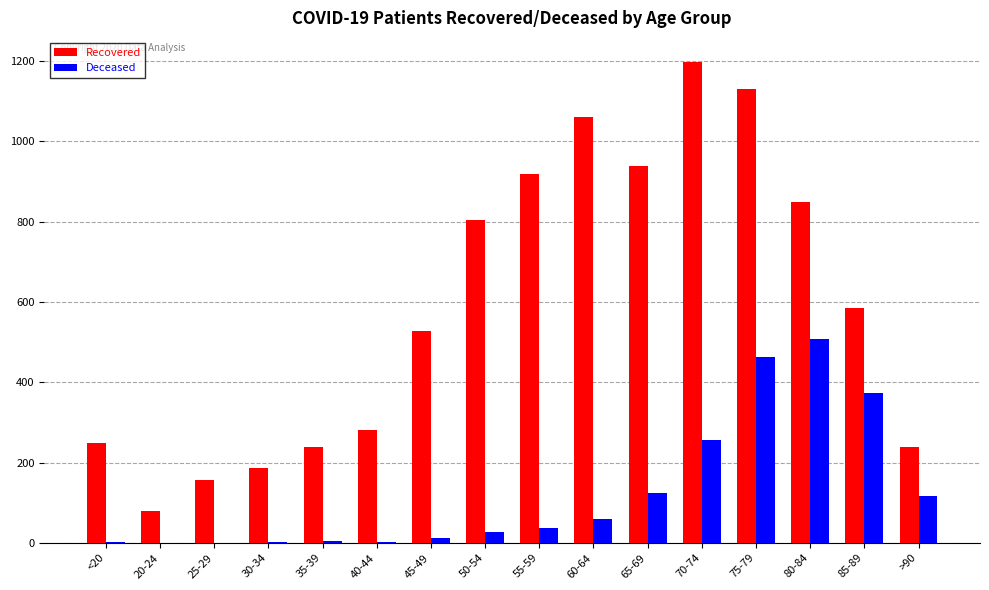

Which category has the highest value in the Recovered series?

70-74